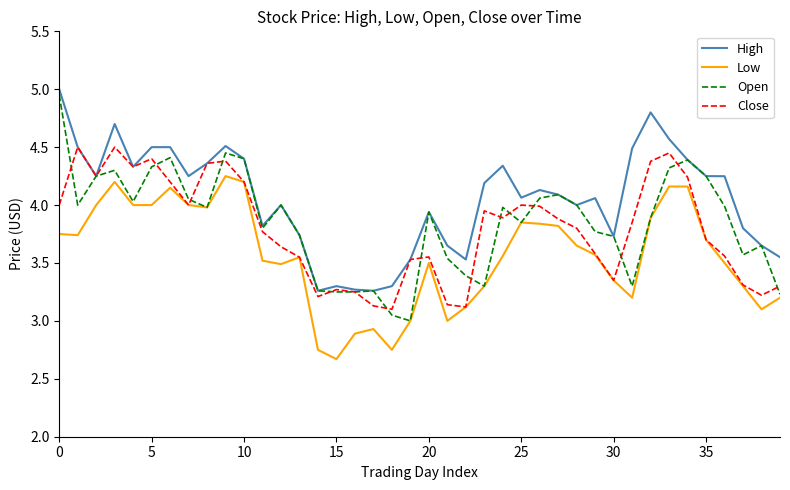

Which series has the largest total across all categories?

High